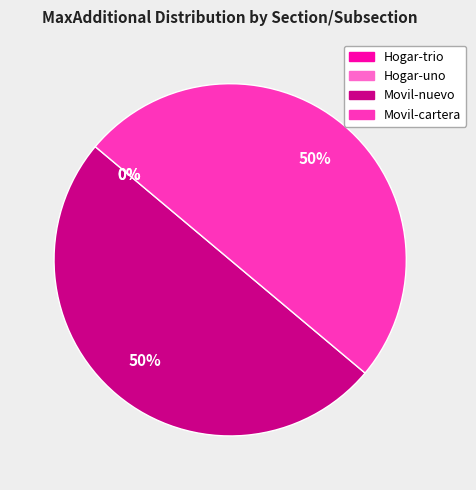

How many slices are in this pie chart?

4